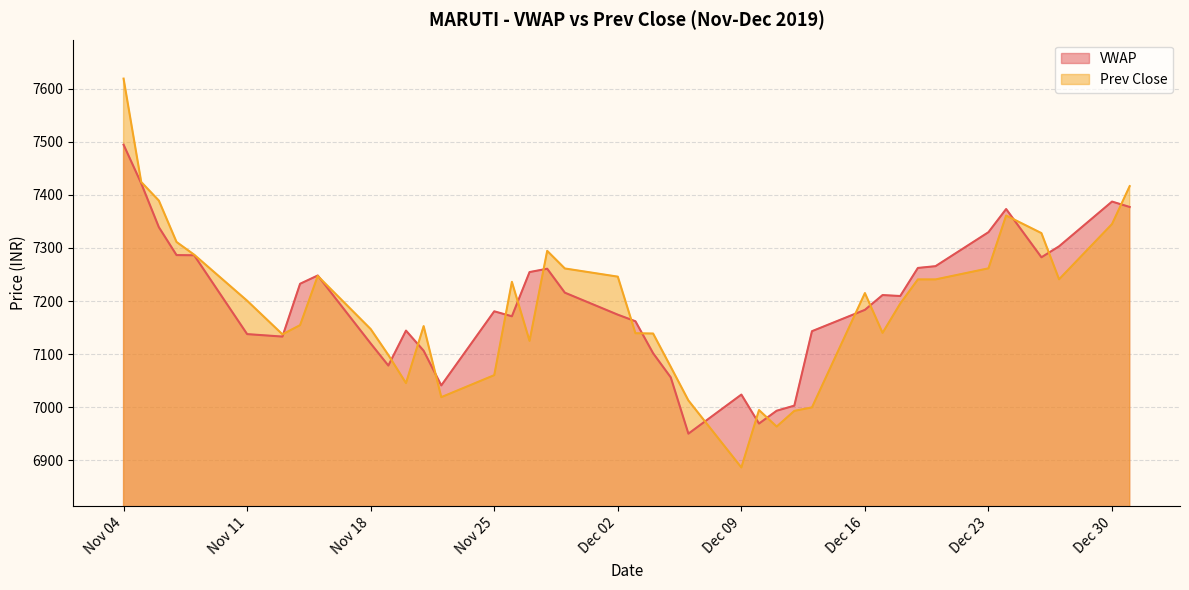

Rank the series by their average value, from lowest to highest.

Prev Close, VWAP